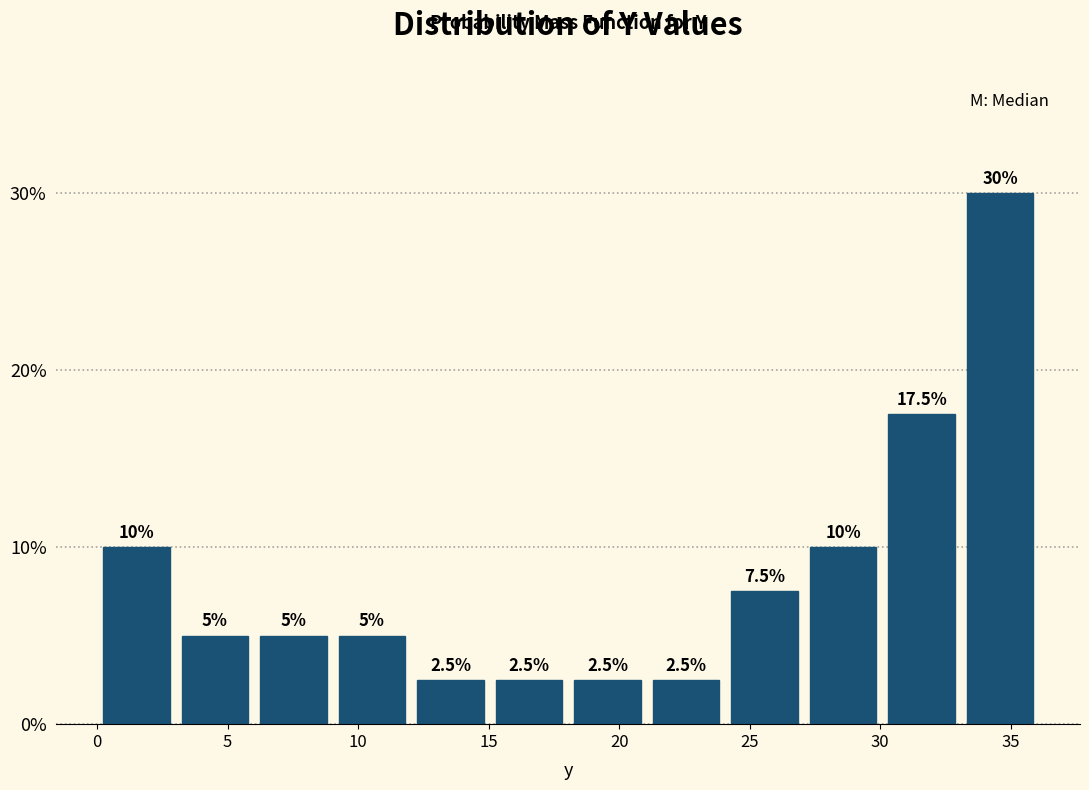

Which range on the x-axis has the tallest bar?

33 to 36